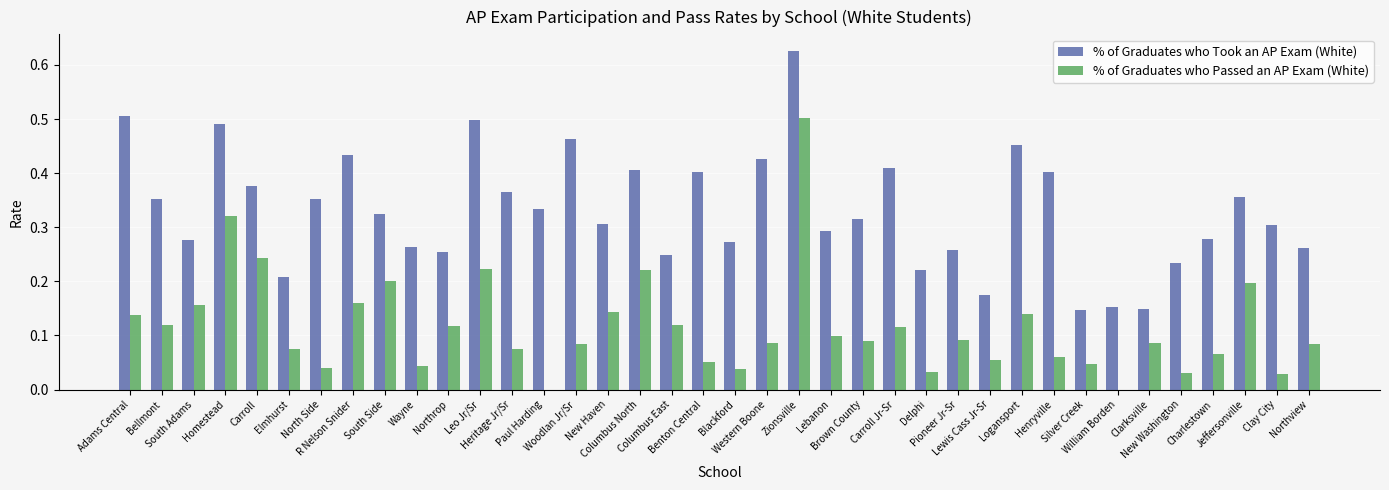

What is the sum of all % of Graduates who Took an AP Exam (White) values?

12.6